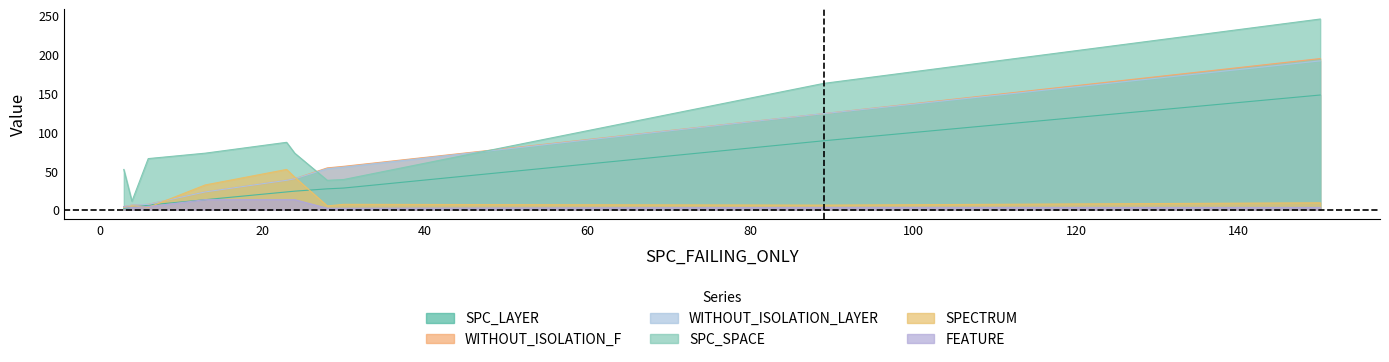

What is the difference between the maximum and second lowest values in the WITHOUT_ISOLATION_F series?

189